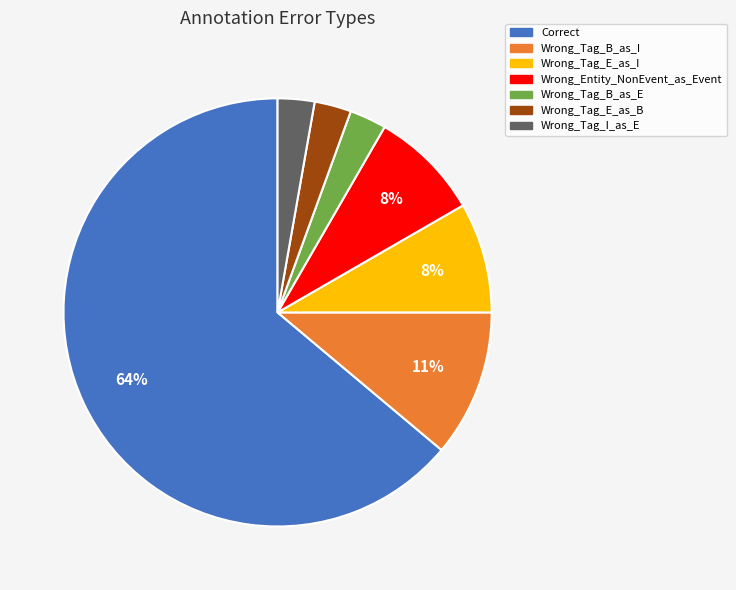

Count the number of slices in the pie.

7